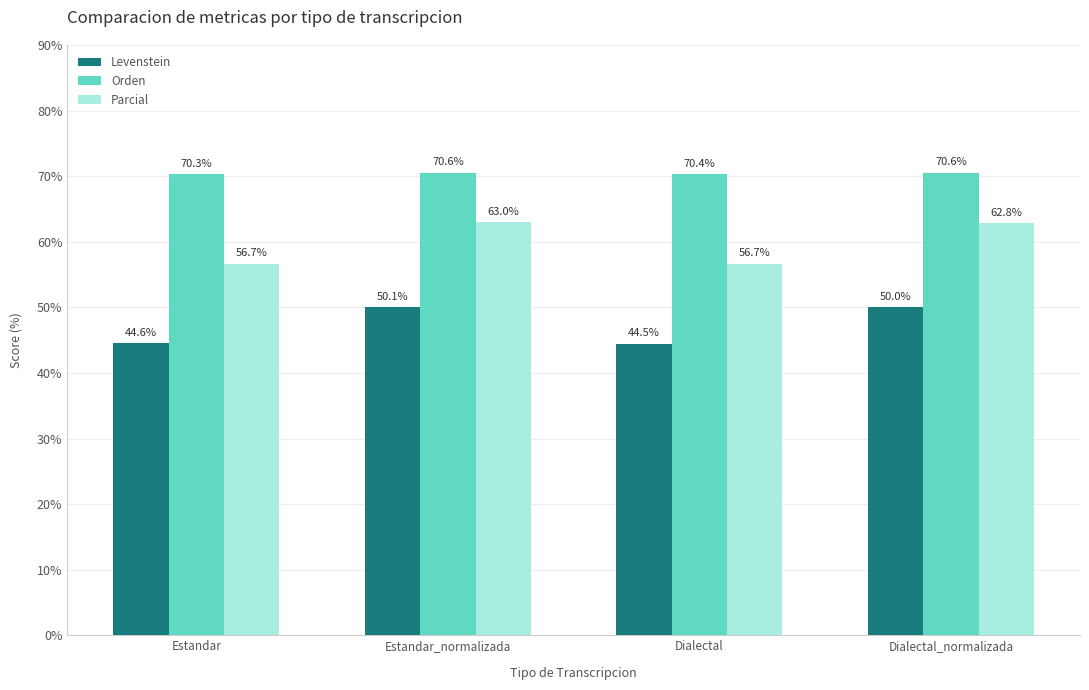

What is the total value across all series at Estandar_normalizada?

183.7